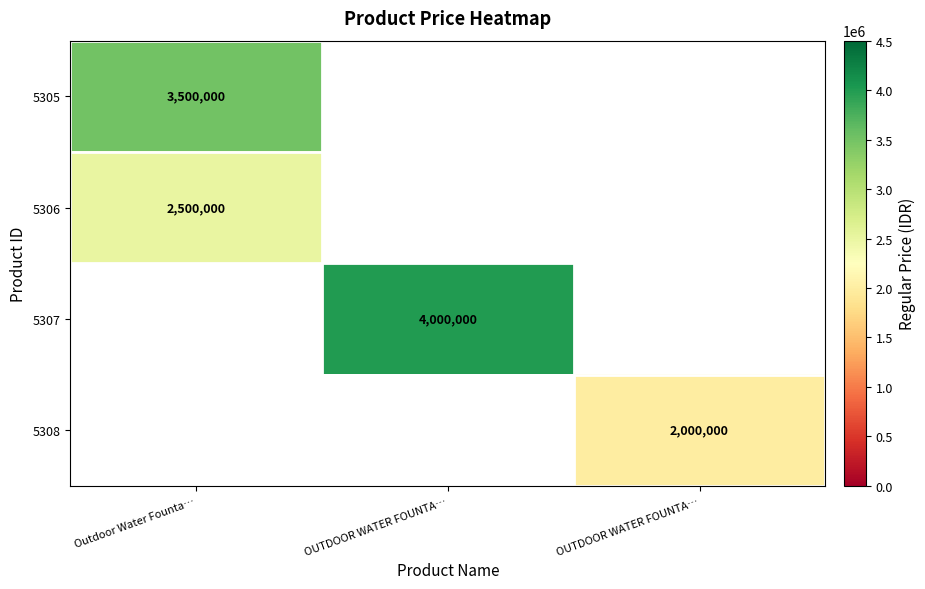

List the labels in order of 5306 value, largest first.

Outdoor Water Founta…, OUTDOOR WATER FOUNTA…, OUTDOOR WATER FOUNTA…